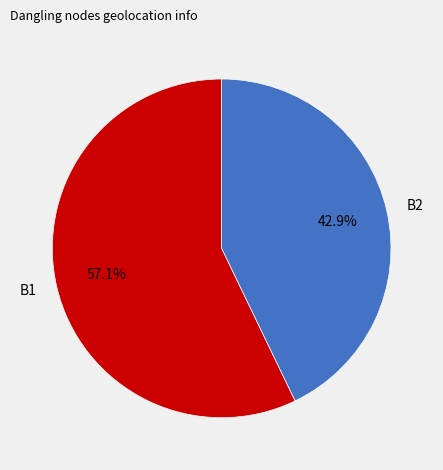

What percentage is NOT represented by B1?

42.9%